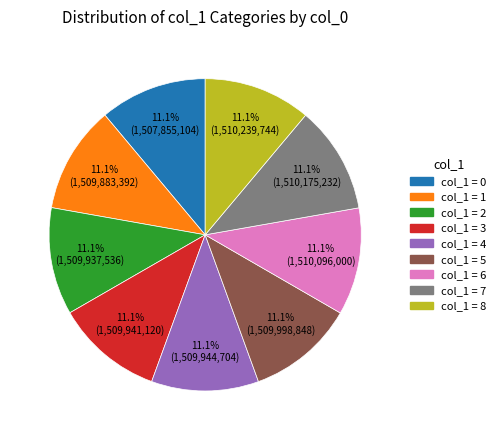

Is there any slice that represents more than half of the pie?

No